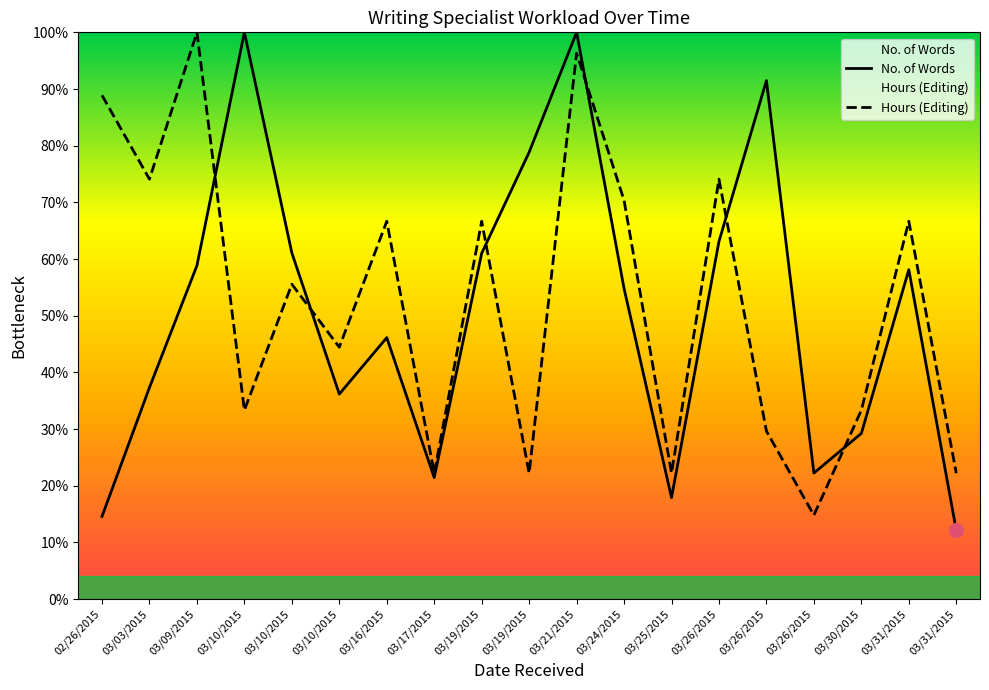

Does the chart display data point markers on the line(s)?

No